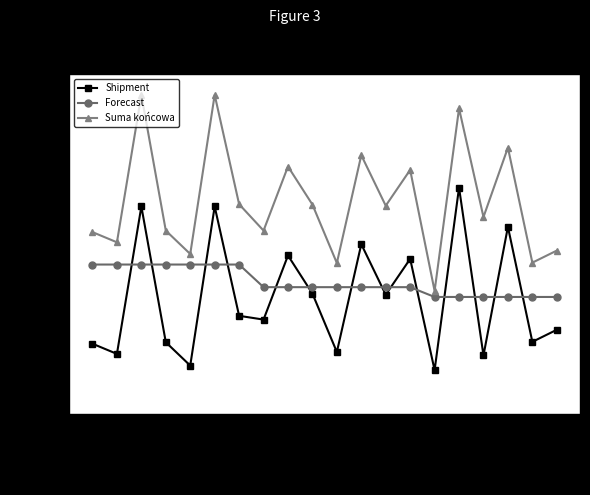

What is the sum of all Shipment values?

4134